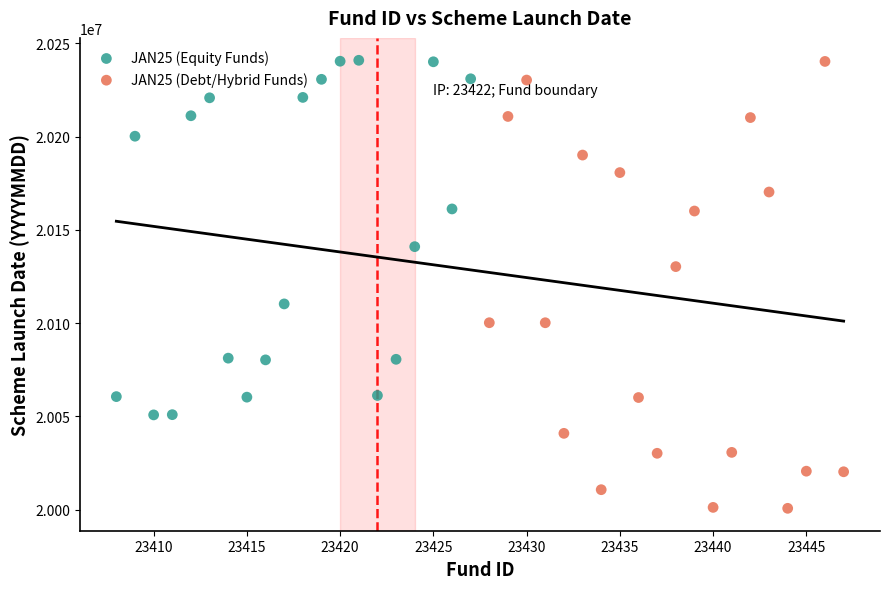

Which series has the largest Y range (max minus min)?

JAN25 (Debt/Hybrid Funds)